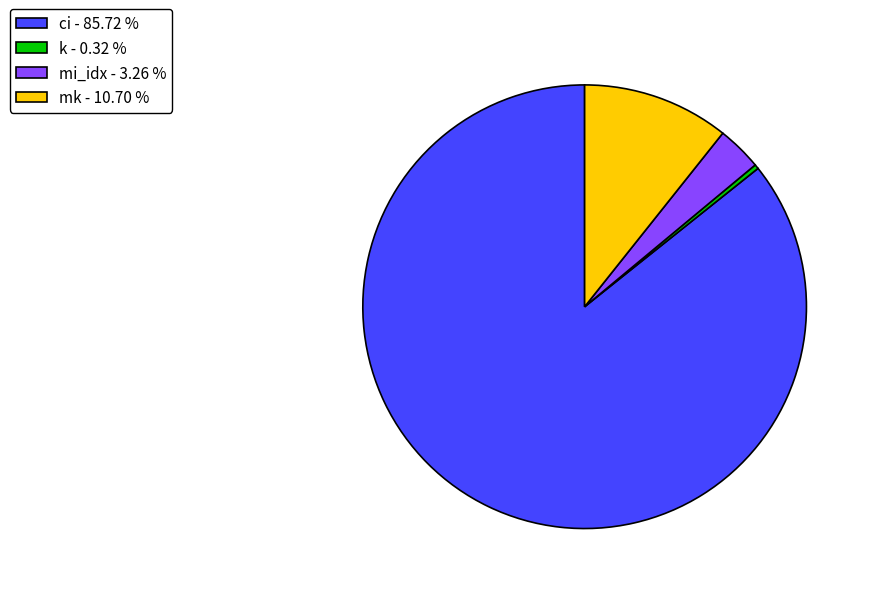

Is it true that ci is 77% of the pie?

False